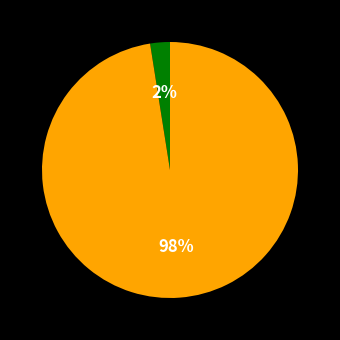

To the nearest percent, what is the average slice percentage?

50%